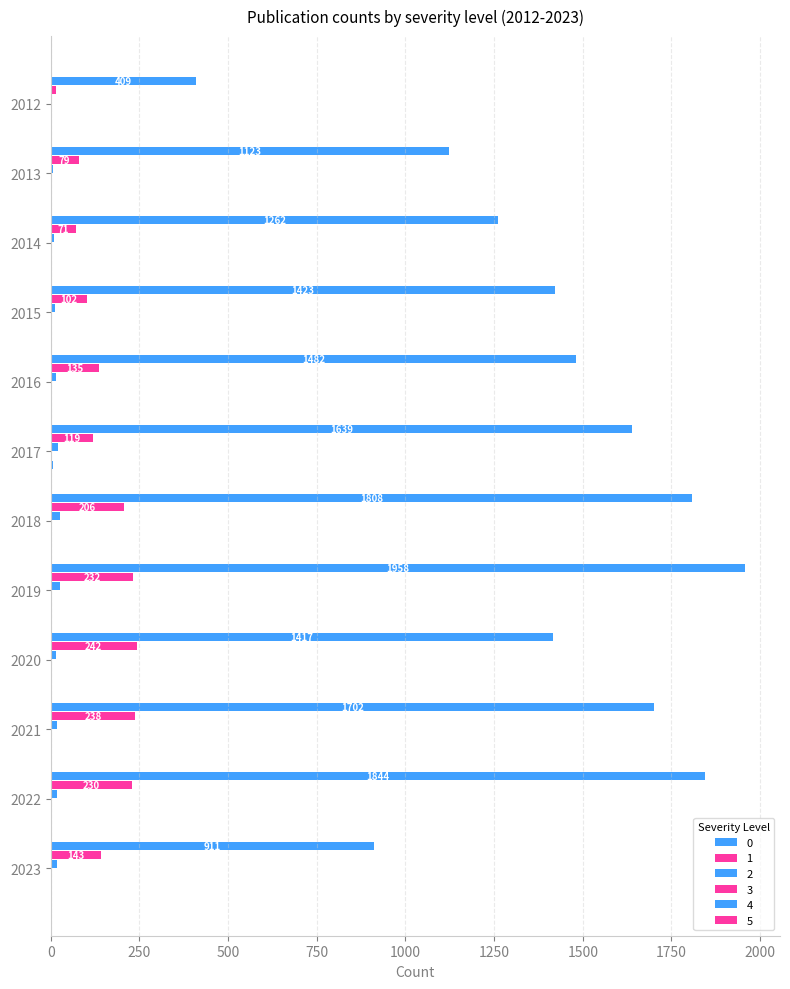

The 0 series shows 419 at 2013. True or false?

False